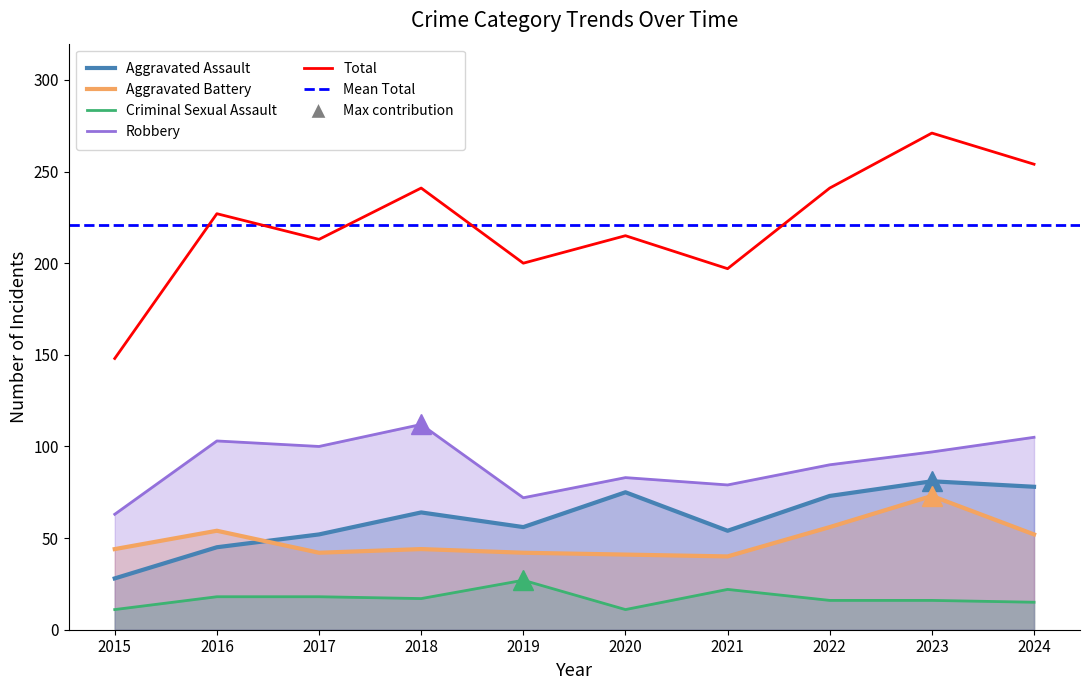

Which series has the largest total across all categories?

Total